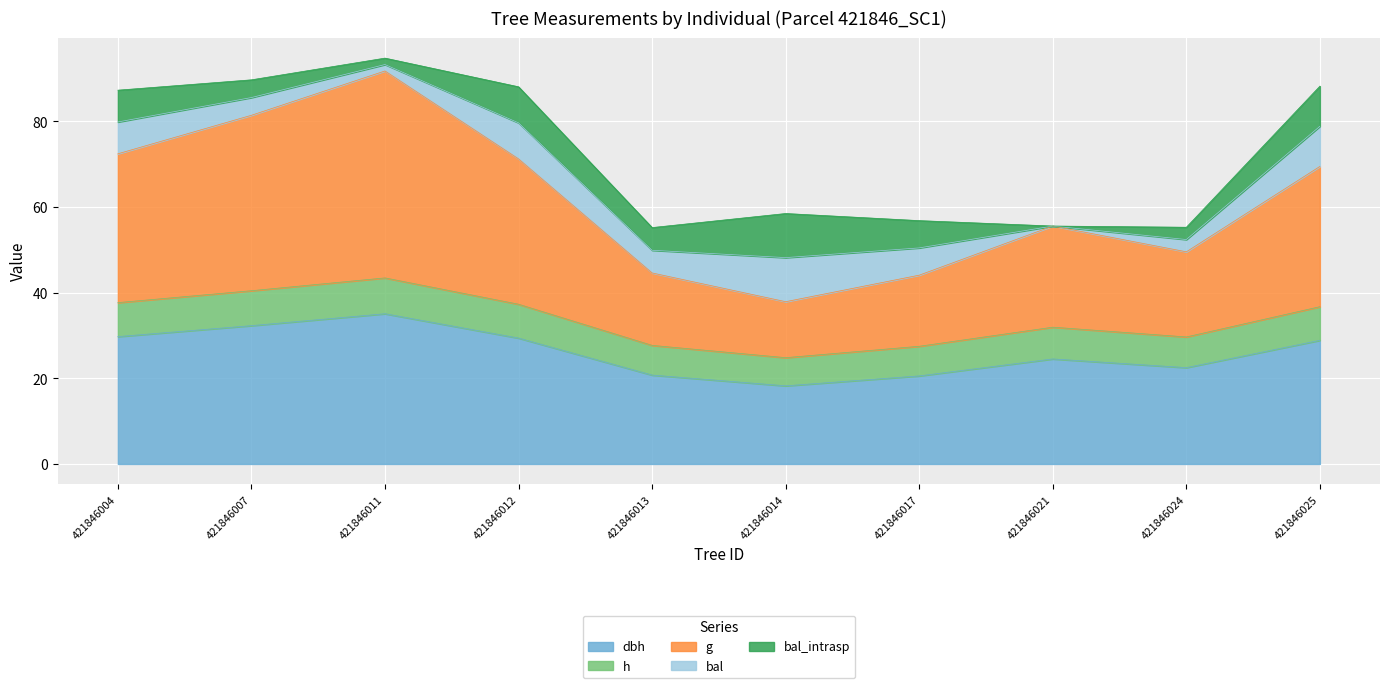

How many lines are shown in the chart?

5